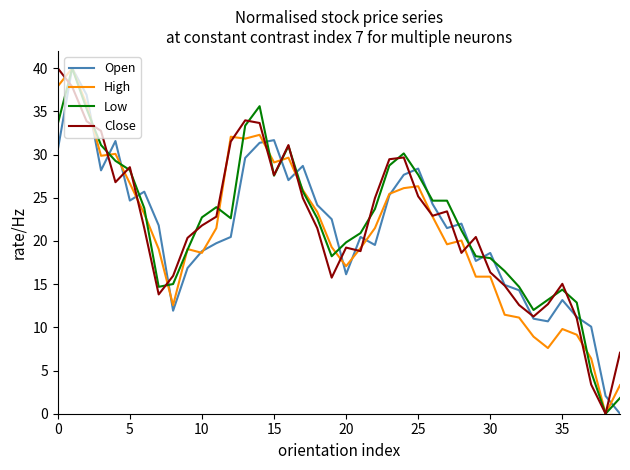

In Open, how many points are lower than both neighbors (excluding endpoints)?

9